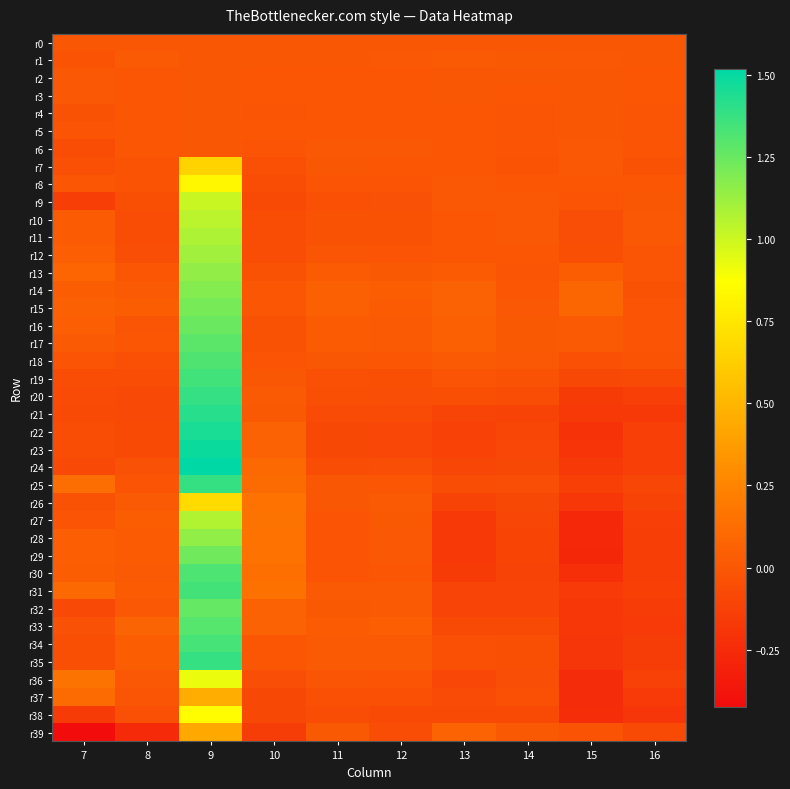

At 12, list the series in order from smallest to largest.

r22, r23, r38, r21, r39, r20, r24, r19, r37, r9, r10, r11, r36, r8, r12, r25, r4, r2, r18, r5, r3, r30, r7, r0, r6, r28, r29, r1, r13, r27, r31, r26, r16, r34, r17, r32, r35, r15, r14, r33